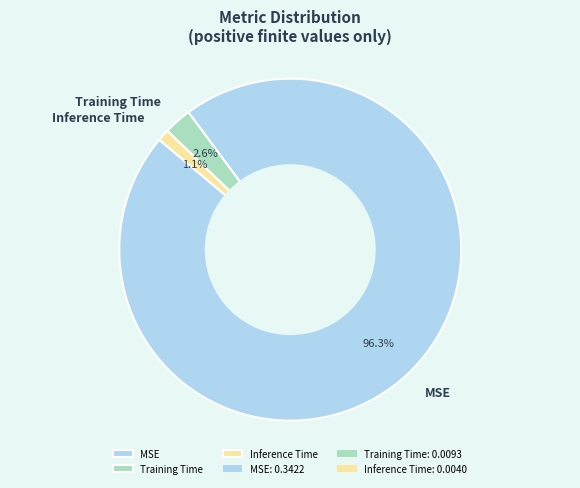

What percentage is the MSE slice, to the nearest percent?

96%